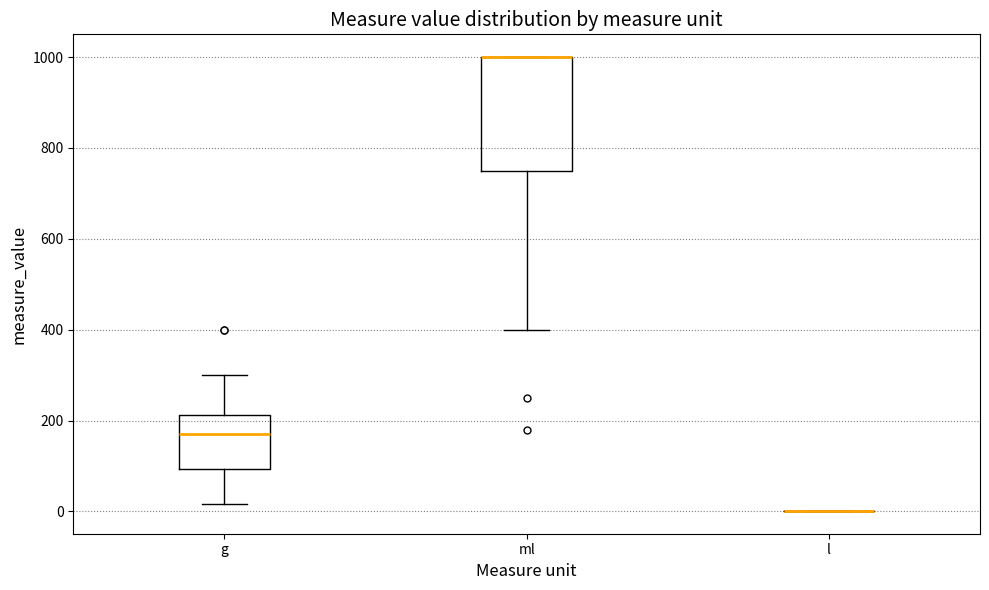

Reading left to right, transcribe this box plot: for each box, give where its median line is, the range the box spans, and where its two whiskers end, as read against the y-axis. The values are not printed on the chart, so give them approximately, as read against the axis.

g: median 180, box 100 to 220, whiskers 20 to 300
ml: median 1000 (drawn on the box's upper edge), box 760 to 1000, whiskers 400 to 1000
l: box collapsed to a line at 0, whiskers 0 to 0